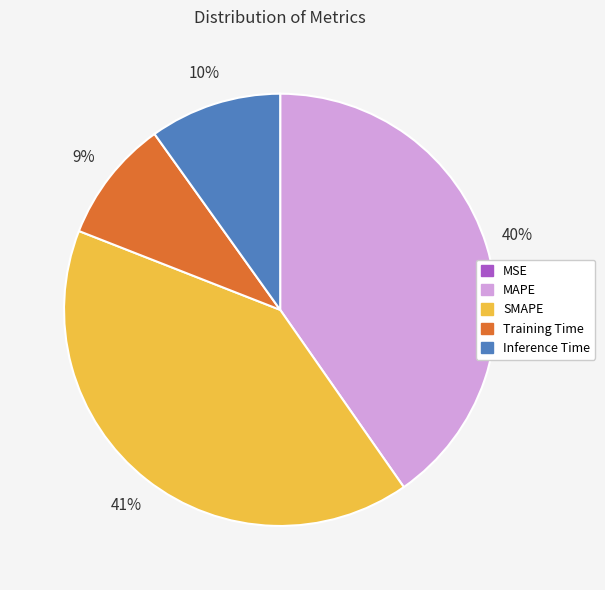

Is it true that MAPE is 33% of the pie?

False